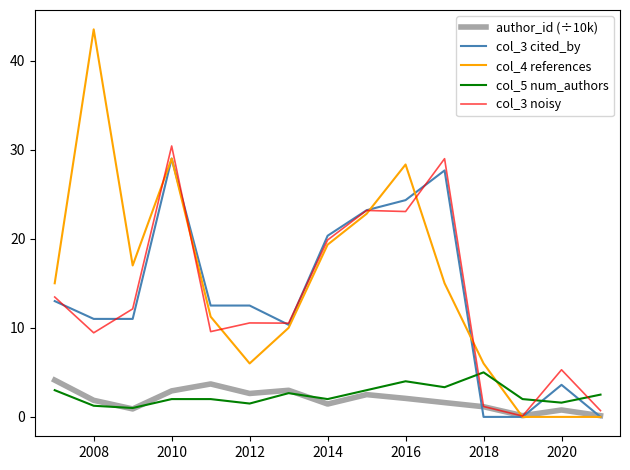

What is the maximum value shown in the chart?

43.5